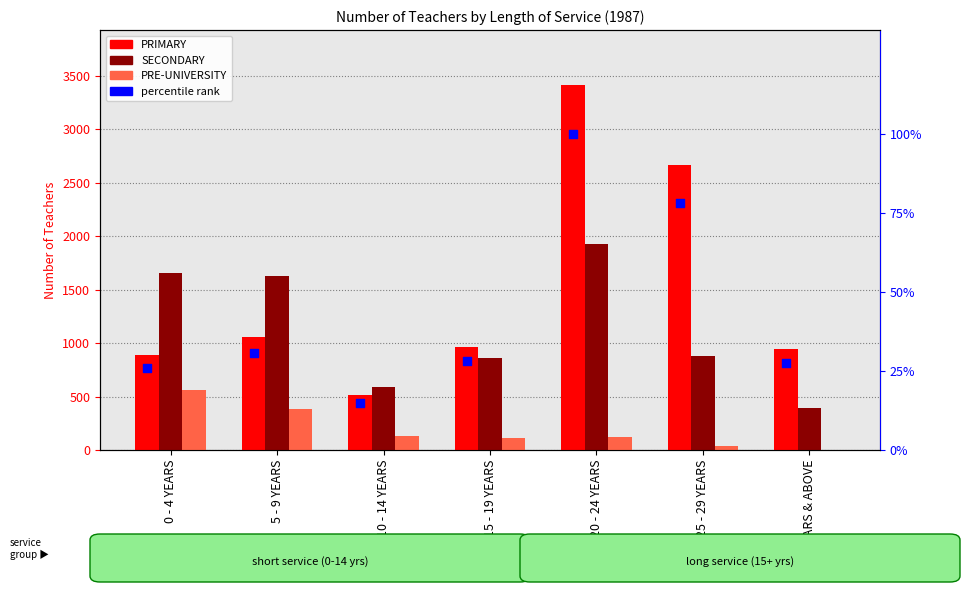

Which series has the largest total across all categories?

PRIMARY